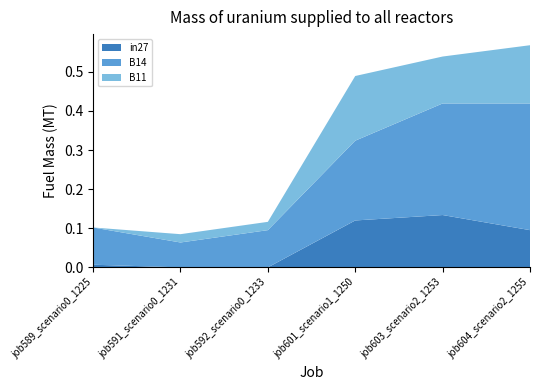

Reading left to right, what are all the values shown in this chart?

in27: job589_scenario0_1225=0.0	job591_scenario0_1231=0.0	job592_scenario0_1233=0.0	job601_scenario1_1250=0.1	job603_scenario2_1253=0.1	job604_scenario2_1255=0.1
B14: job589_scenario0_1225=0.1	job591_scenario0_1231=0.1	job592_scenario0_1233=0.1	job601_scenario1_1250=0.2	job603_scenario2_1253=0.3	job604_scenario2_1255=0.3
B11: job589_scenario0_1225=0.0	job591_scenario0_1231=0.0	job592_scenario0_1233=0.0	job601_scenario1_1250=0.2	job603_scenario2_1253=0.1	job604_scenario2_1255=0.1